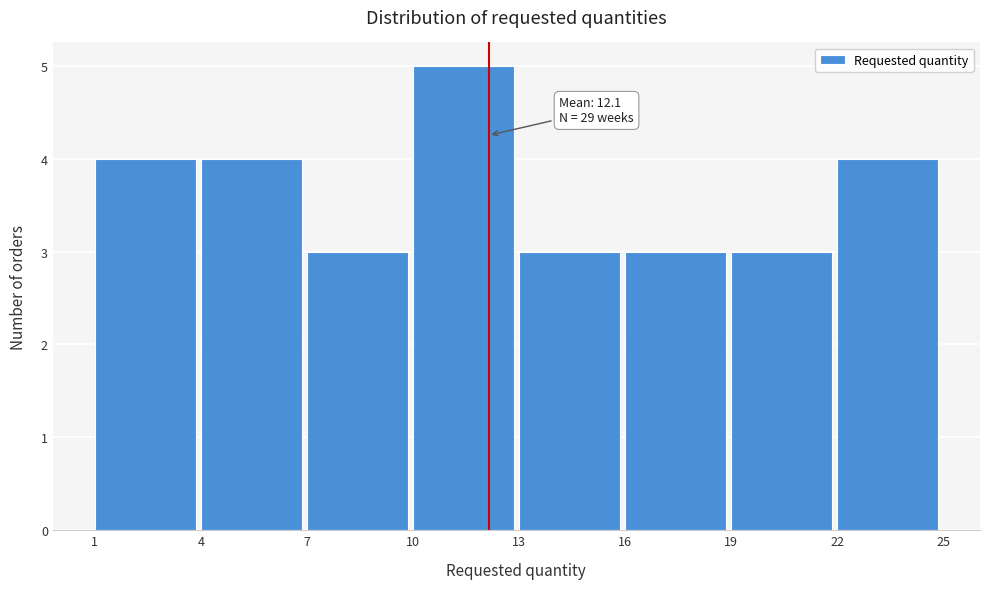

Which range on the x-axis has the tallest bar?

10 to 13